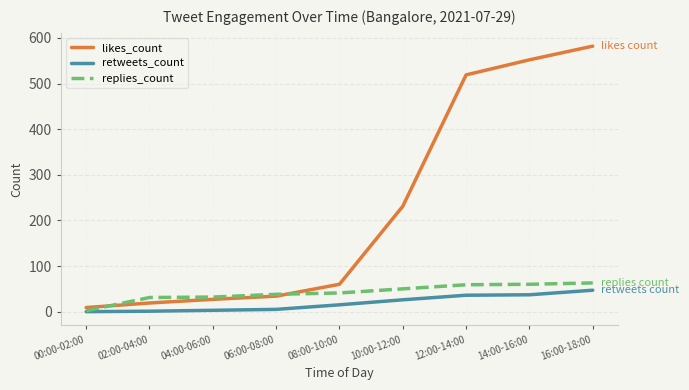

What is the difference between the maximum and second lowest values in the likes_count series?

563